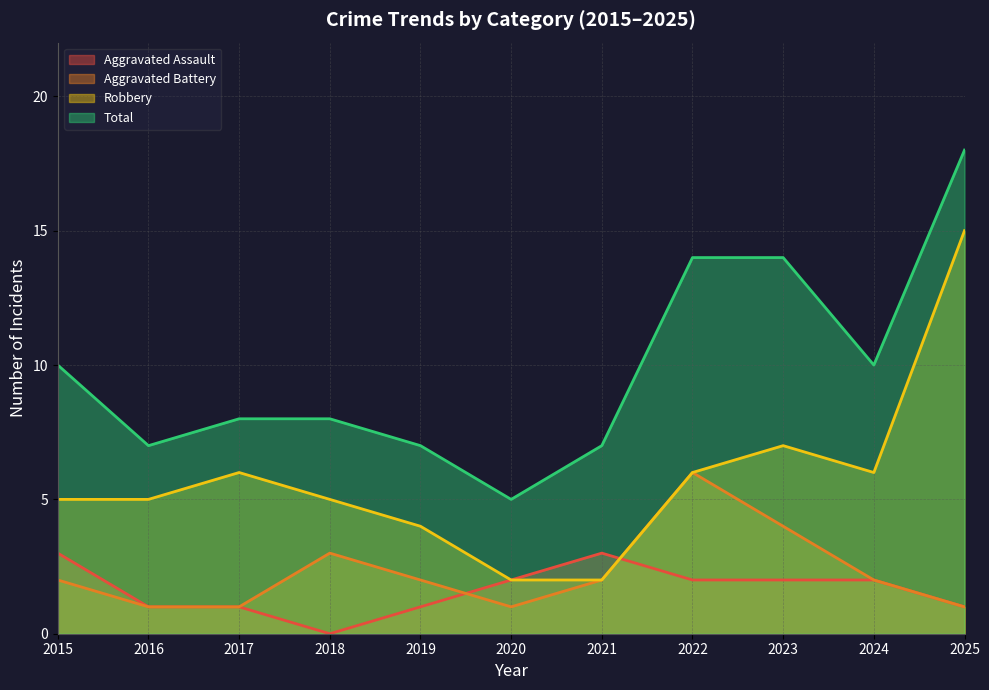

Reading left to right, list all the values displayed in this chart.

Aggravated Assault: 3	1	1	0	1	2	3	2	2	2	1
Aggravated Battery: 2	1	1	3	2	1	2	6	4	2	1
Robbery: 5	5	6	5	4	2	2	6	7	6	15
Total: 10	7	8	8	7	5	7	14	14	10	18